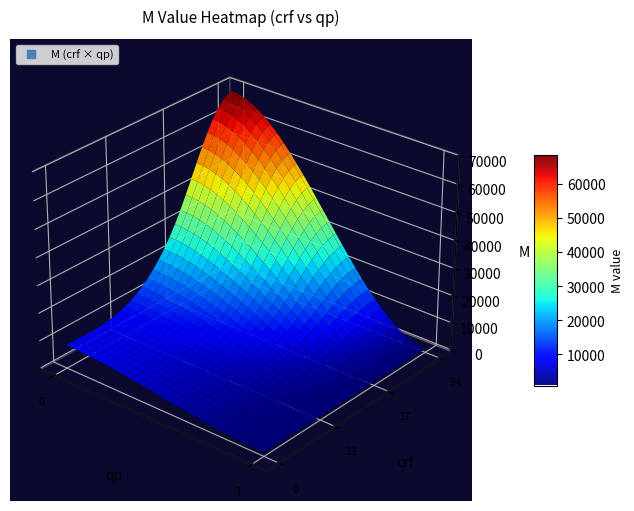

What is the maximum value shown in the chart?

68808